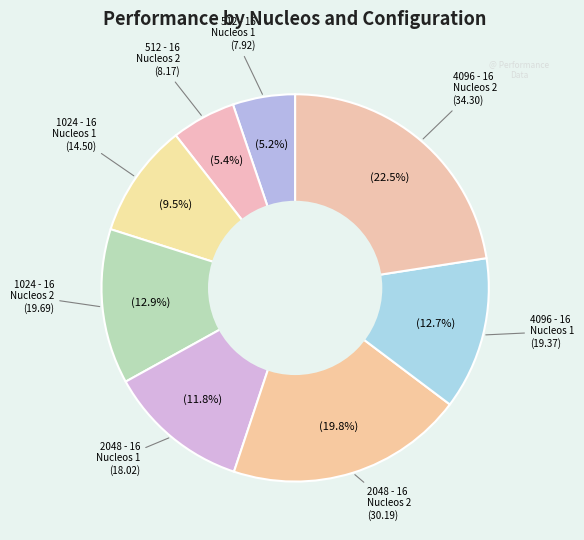

How many segments does this pie chart have?

8